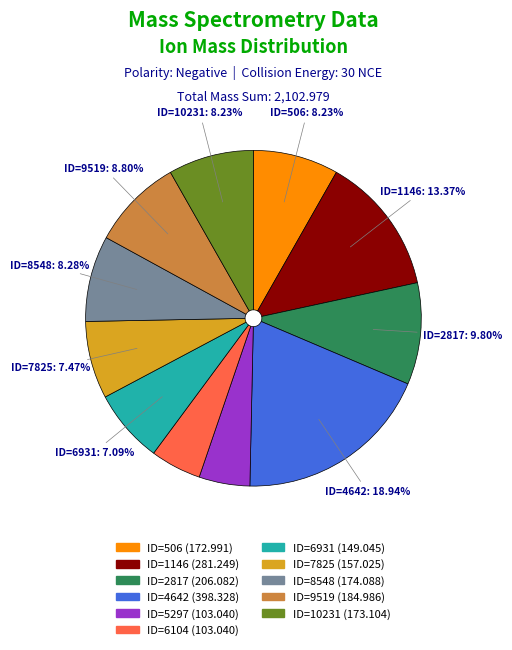

Between ID=7825 and ID=9519, which is larger?

ID=9519